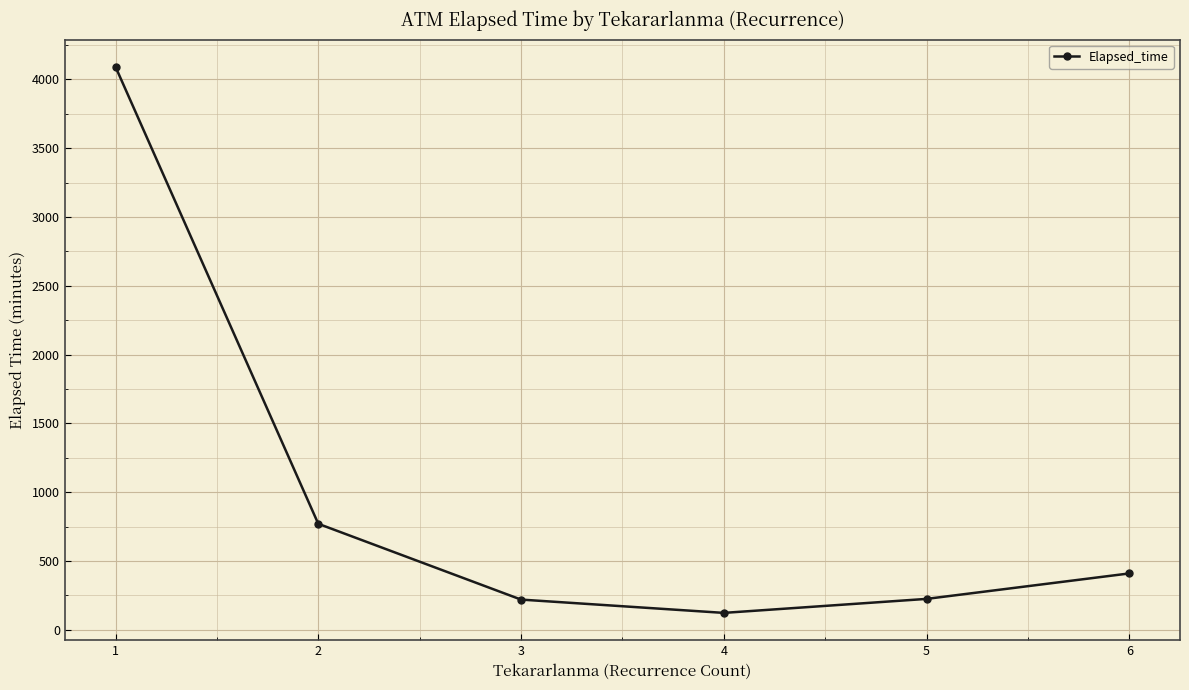

Where is the first local minimum?

4